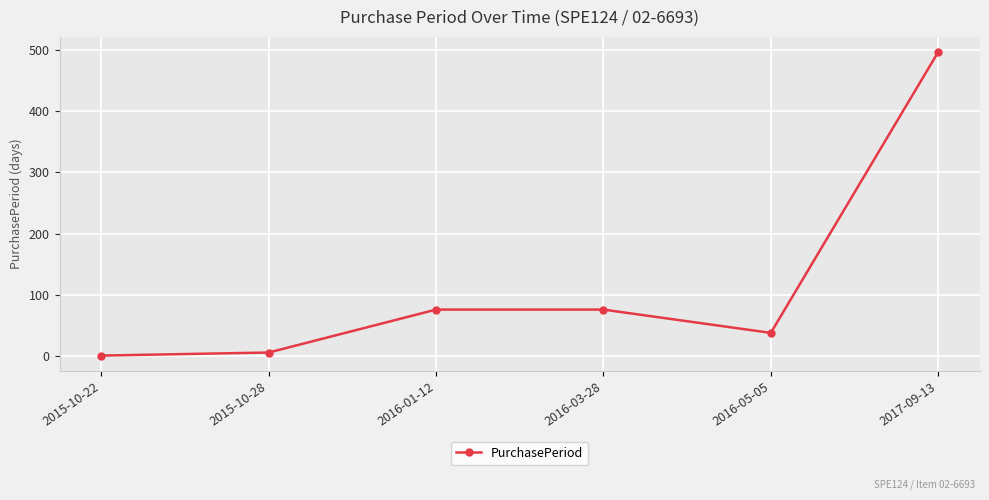

The value at 2017-09-13 is 496. True or false?

True